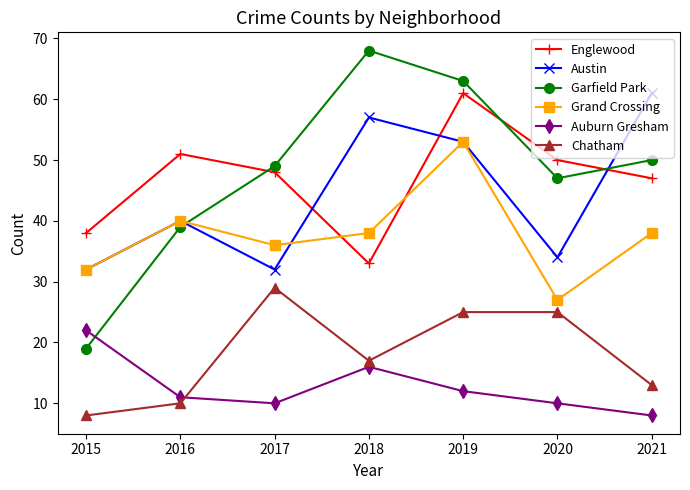

What is the maximum value for Auburn Gresham?

22